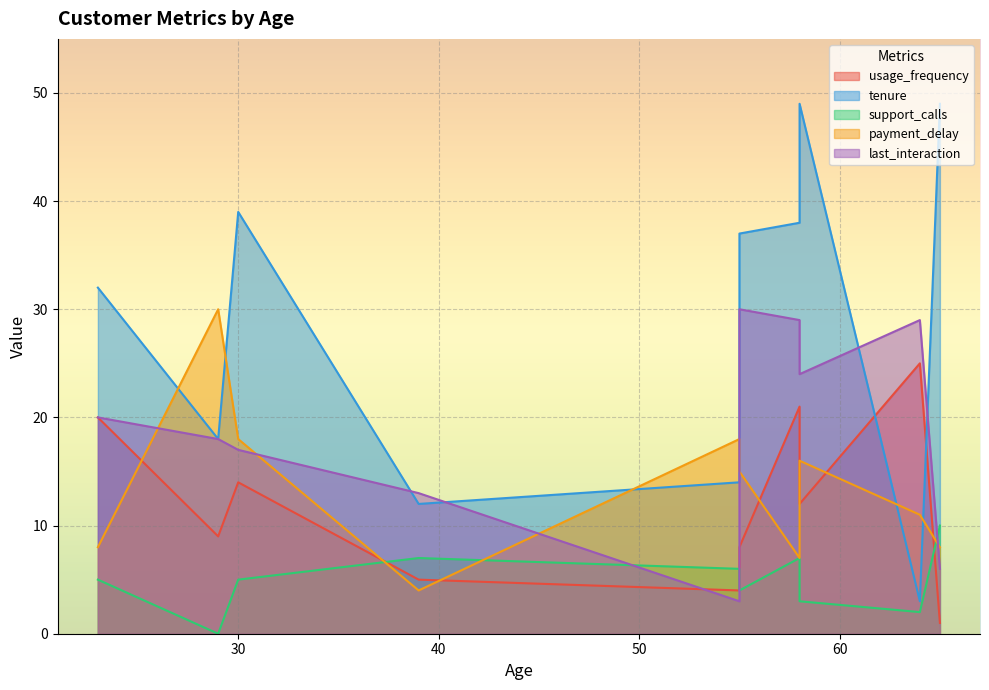

The value of payment_delay at 30 is 18. True or false?

True